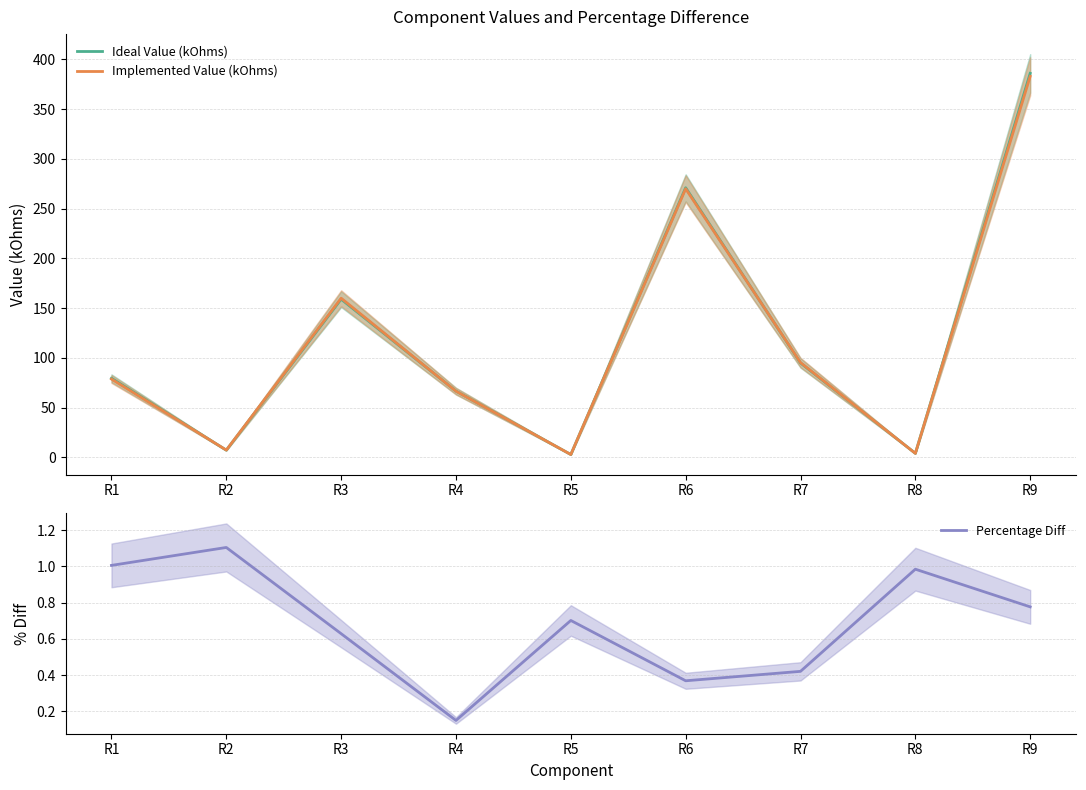

Does the chart display data point markers on the line(s)?

No